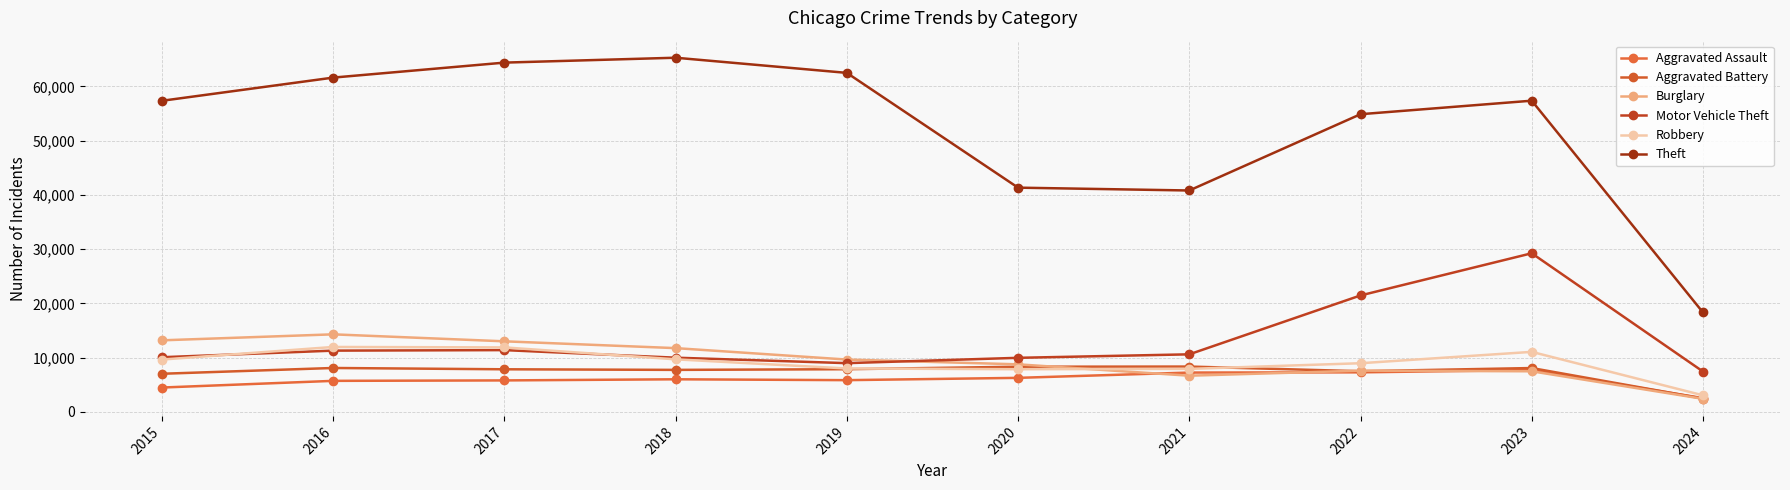

Reading right to left, extract all data points from this chart.

Aggravated Assault: 2528	7708	7280	7242	6265	5841	6001	5793	5712	4480
Aggravated Battery: 2449	8076	7488	8347	8319	7858	7735	7845	8086	7019
Burglary: 2395	7477	7592	6662	8758	9638	11747	13001	14289	13184
Motor Vehicle Theft: 7435	29236	21459	10602	9959	8977	9984	11380	11285	10068
Robbery: 3048	11057	8962	7920	7855	7995	9681	11880	11960	9638
Theft: 18332	57365	54874	40809	41332	62494	65288	64386	61623	57350